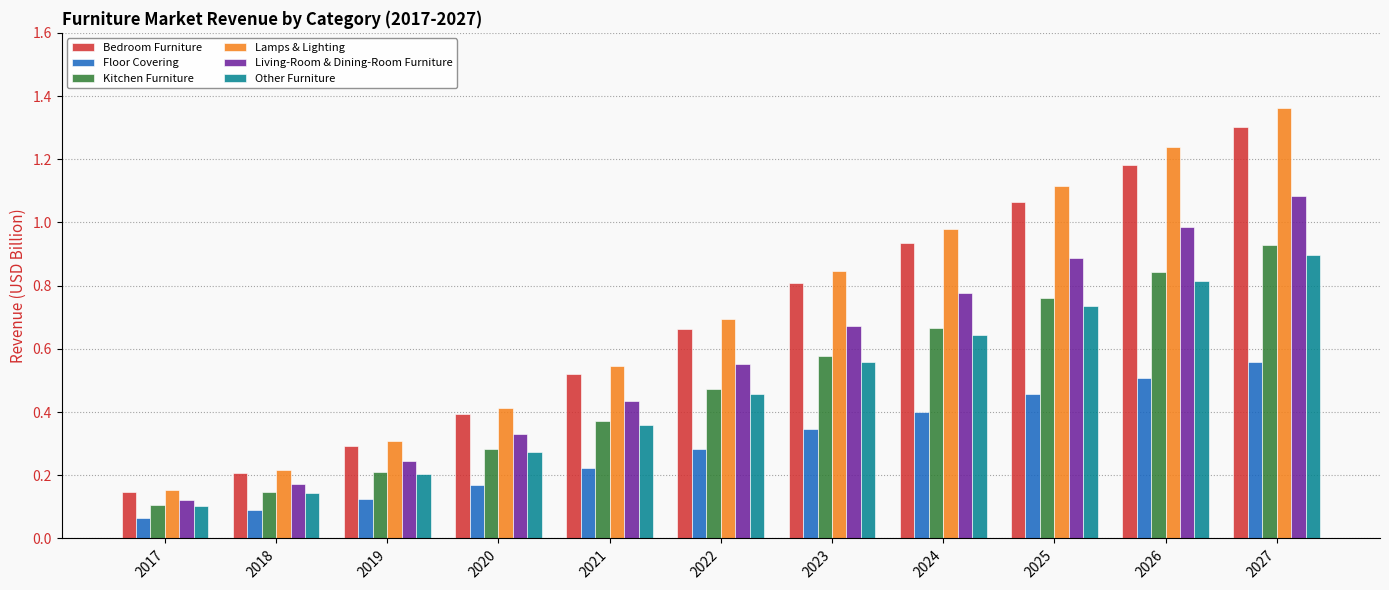

What is the sum of all Floor Covering values?

3.2